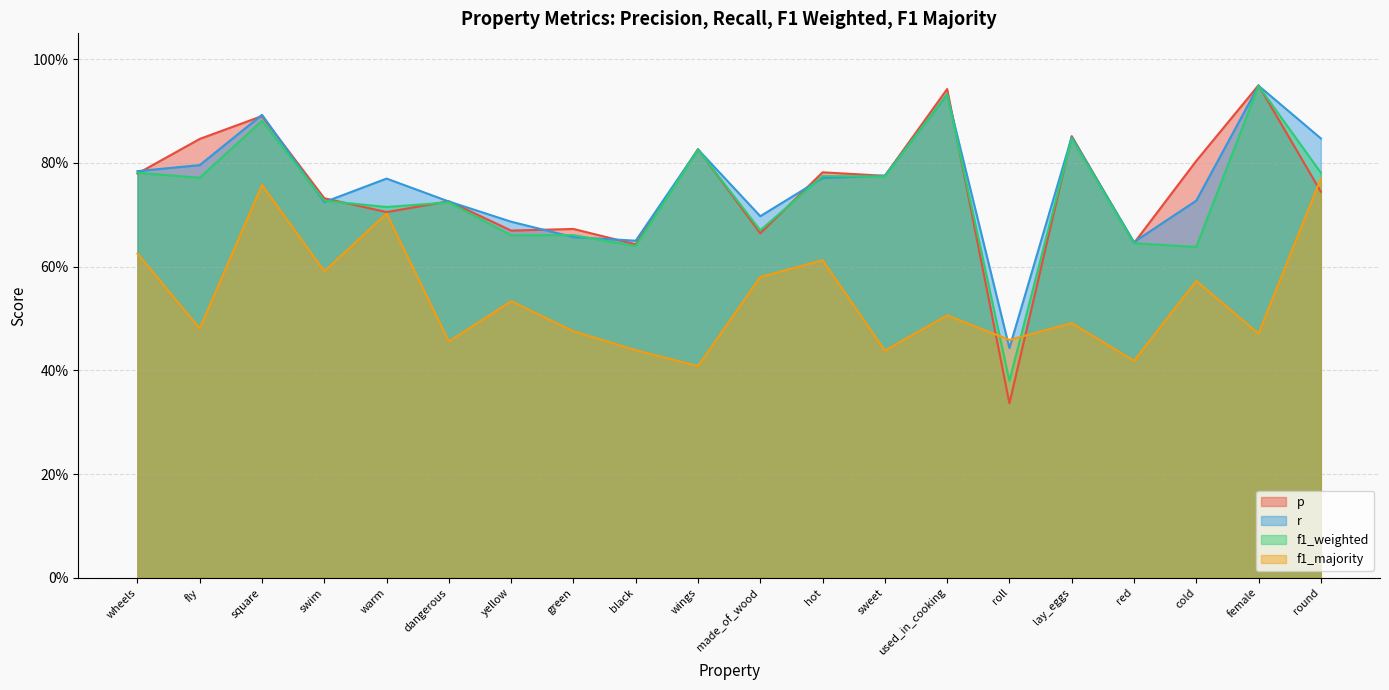

Read the r value at used_in_cooking.

0.9